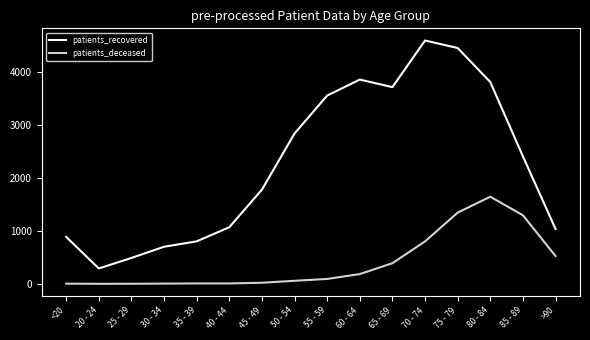

What is the sum of all patients_recovered values?

36344